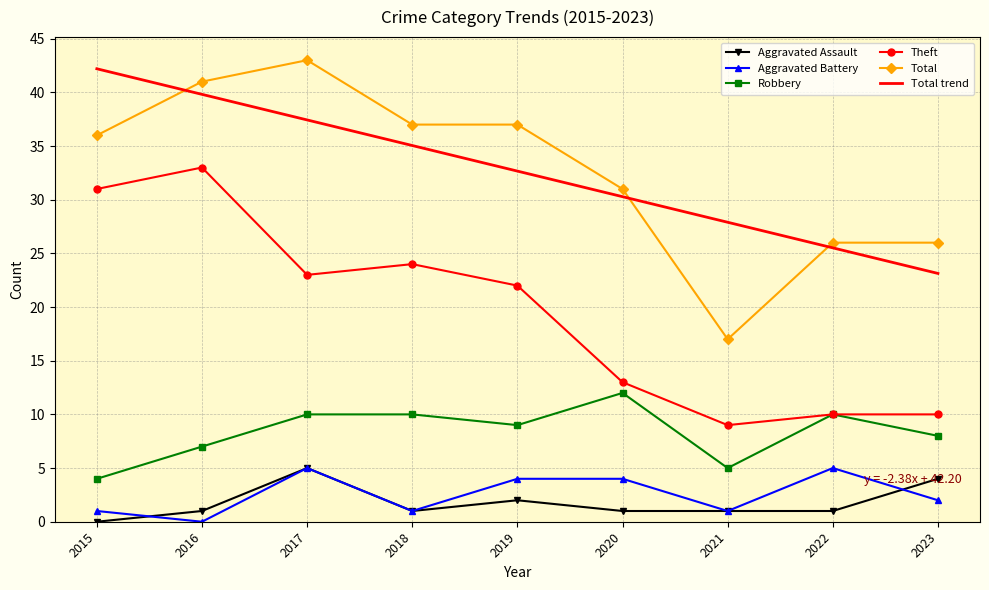

What is the total value across all series at 2016?

121.8